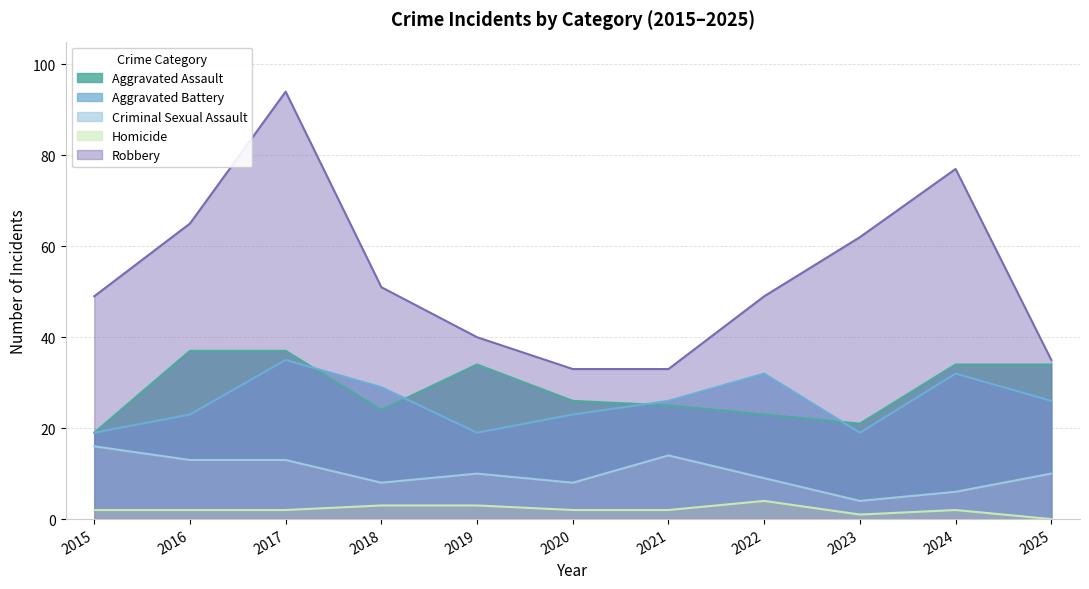

Reading right to left, list all the values displayed in this chart.

Aggravated Assault: 2025=34	2024=34	2023=21	2022=23	2021=25	2020=26	2019=34	2018=24	2017=37	2016=37	2015=19
Aggravated Battery: 2025=26	2024=32	2023=19	2022=32	2021=26	2020=23	2019=19	2018=29	2017=35	2016=23	2015=19
Criminal Sexual Assault: 2025=10	2024=6	2023=4	2022=9	2021=14	2020=8	2019=10	2018=8	2017=13	2016=13	2015=16
Homicide: 2025=0	2024=2	2023=1	2022=4	2021=2	2020=2	2019=3	2018=3	2017=2	2016=2	2015=2
Robbery: 2025=35	2024=77	2023=62	2022=49	2021=33	2020=33	2019=40	2018=51	2017=94	2016=65	2015=49